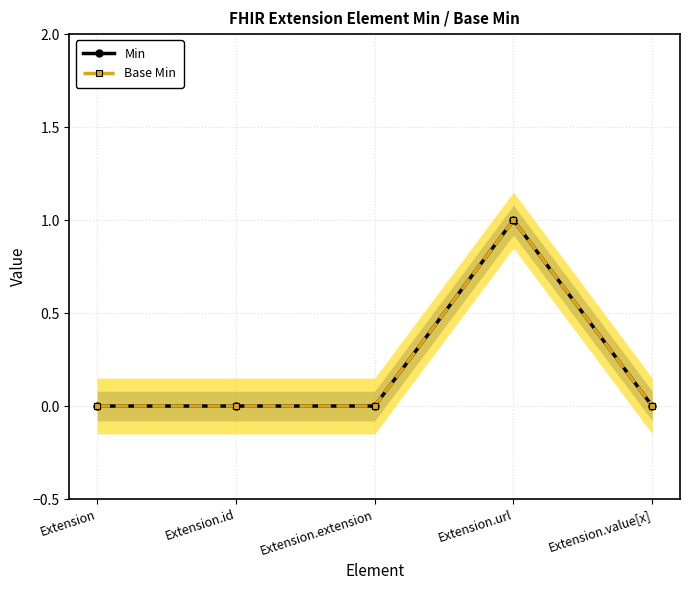

How many values in Min are above zero?

1